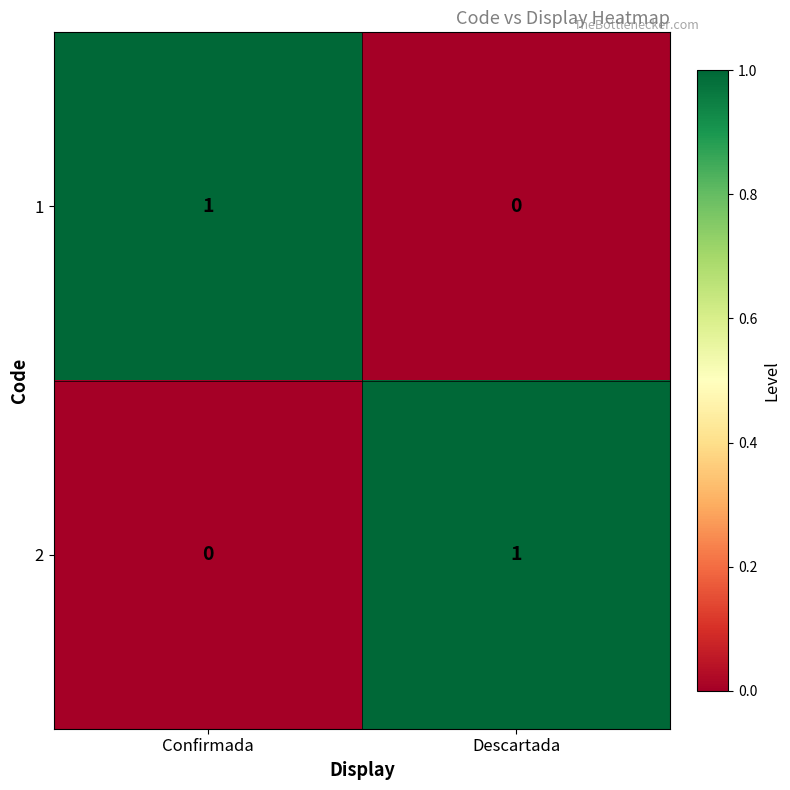

What is the total value across all series at Descartada?

1